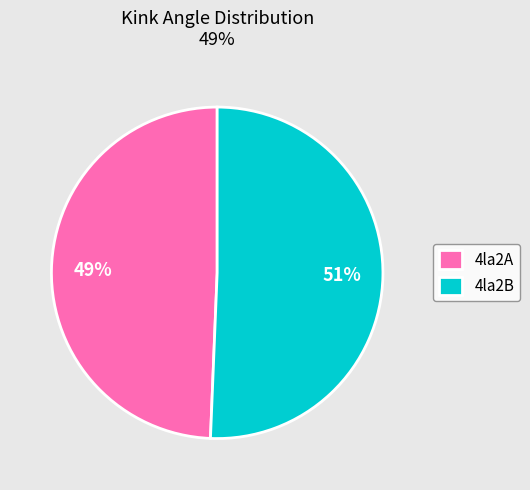

Is the sum of 4la2A and 4la2B greater than half?

Yes